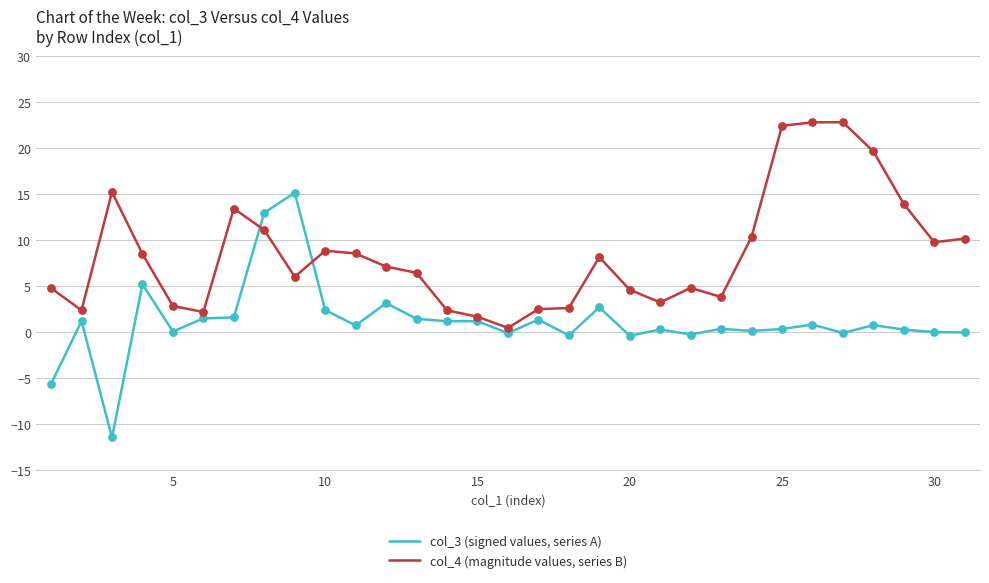

Which series has the largest range (max minus min)?

col_3 (signed values, series A)